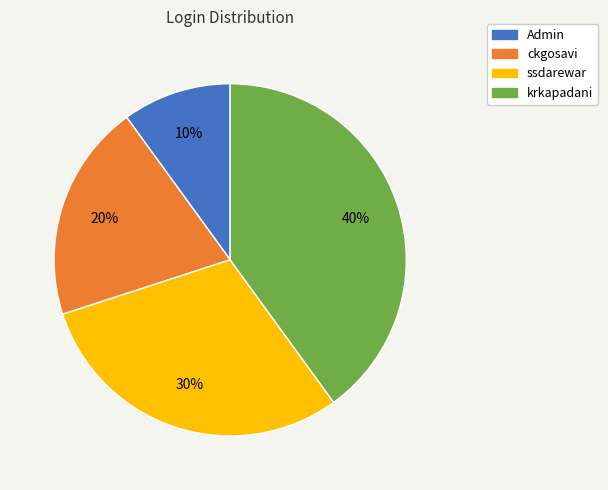

Which slice is the largest?

krkapadani